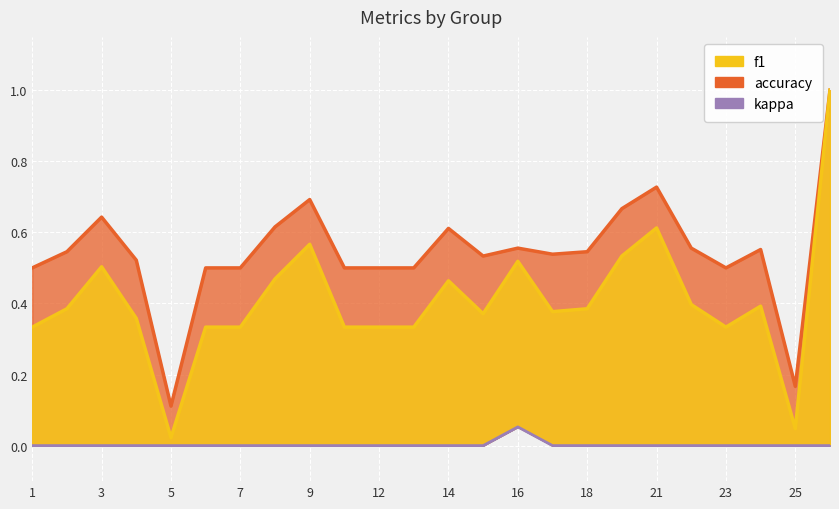

What is the value of the f1 point at the 13th from the left?

0.5